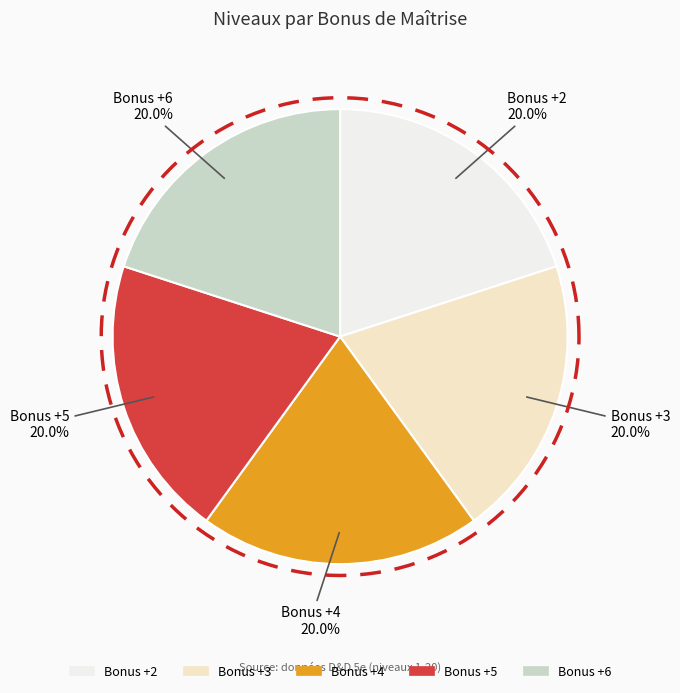

Is there any slice that represents more than half of the pie?

No